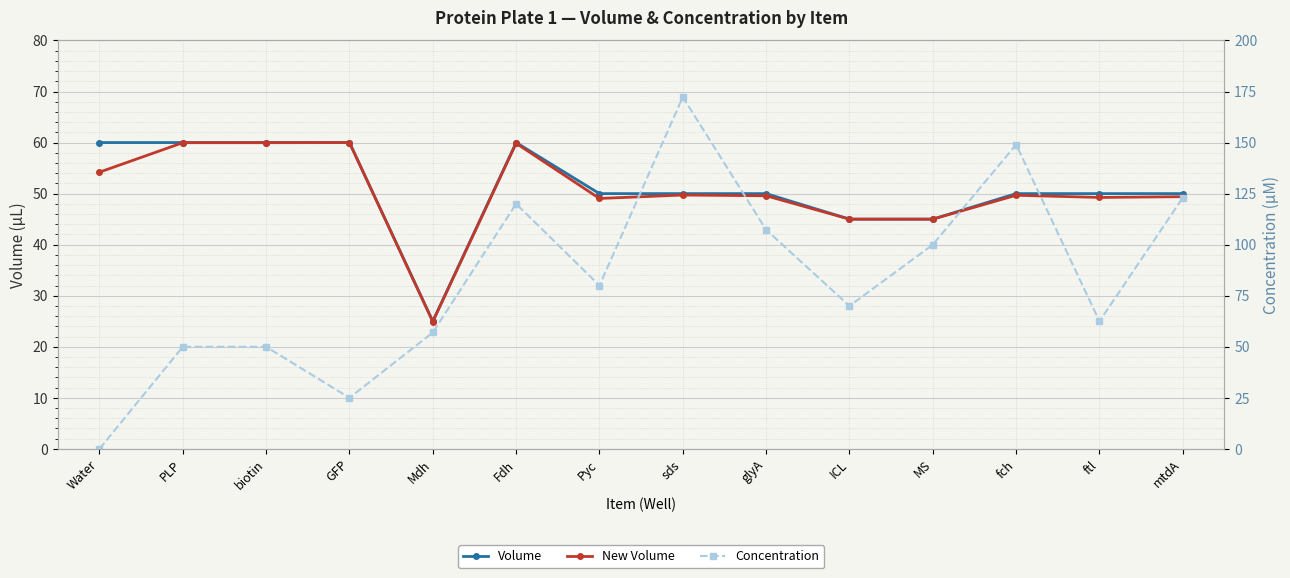

What is the label of the 6th point from the right?

glyA